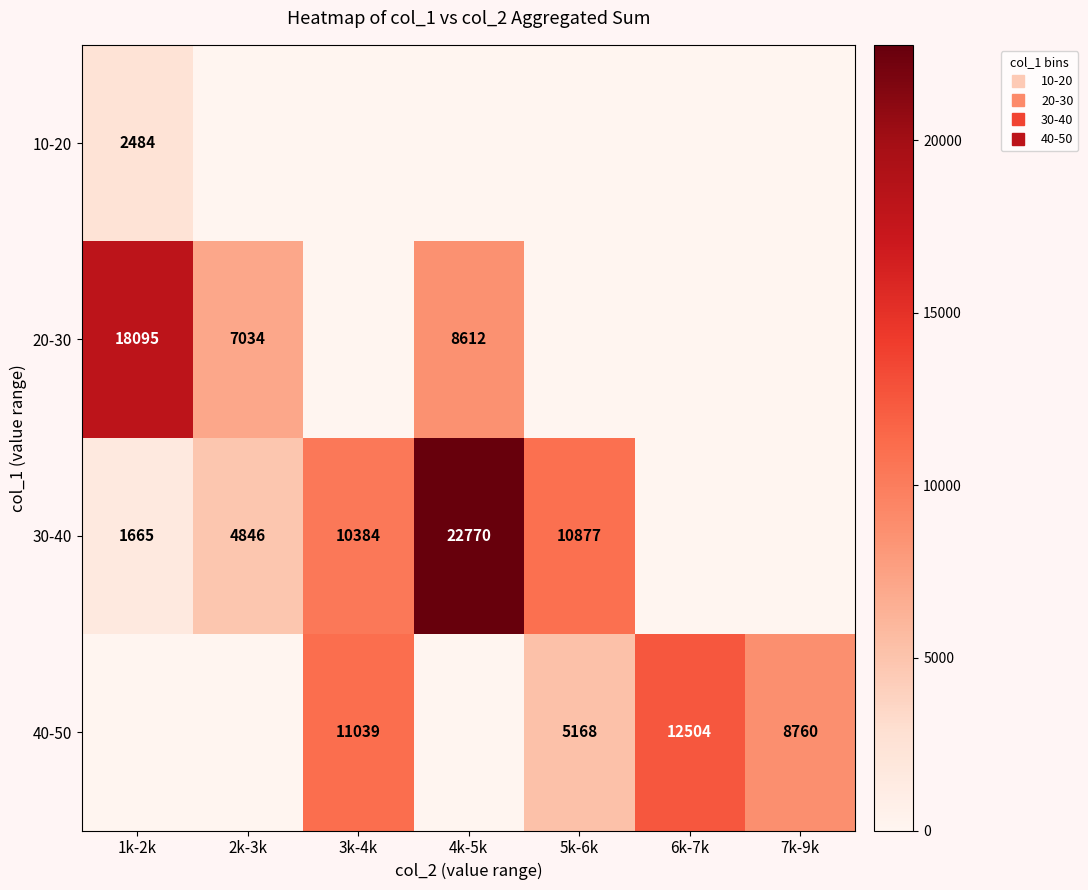

Which series has the largest total across all categories?

30-40